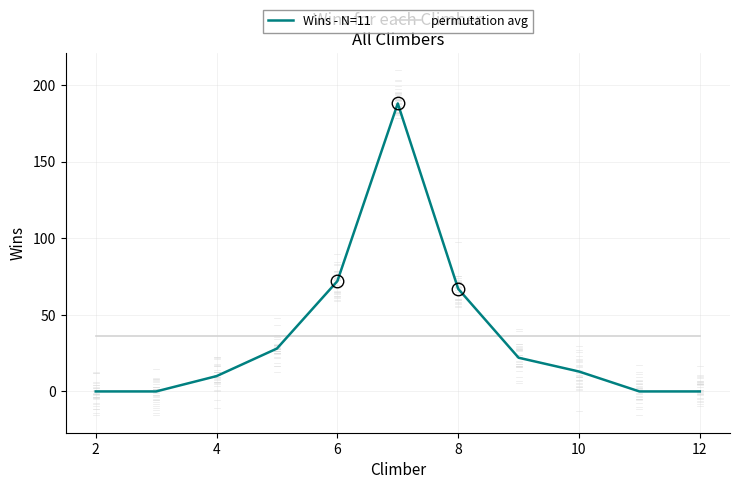

What is the maximum value for permutation avg?

36.4